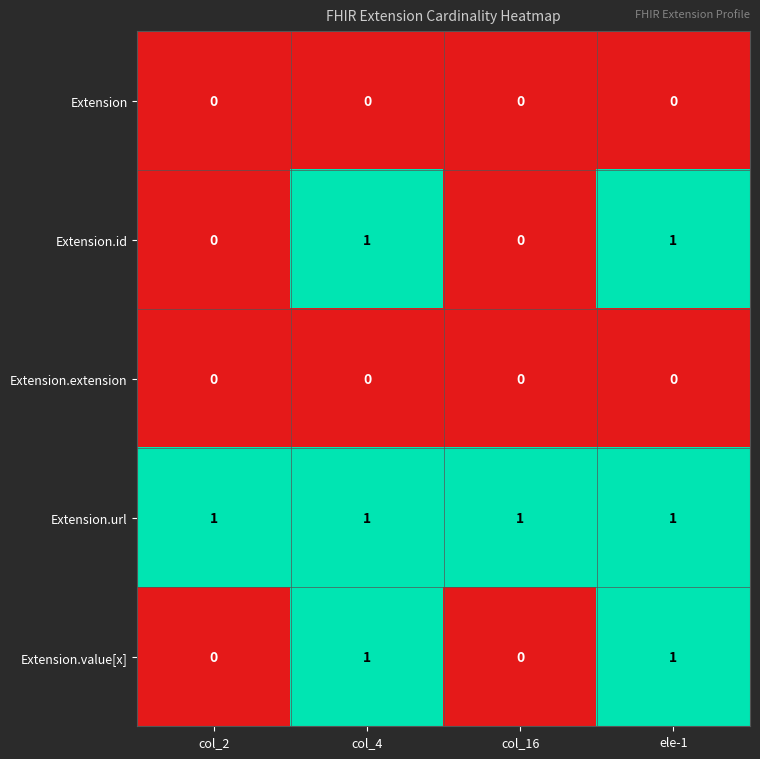

Is it true that Extension.url equals 2 at col_2?

False